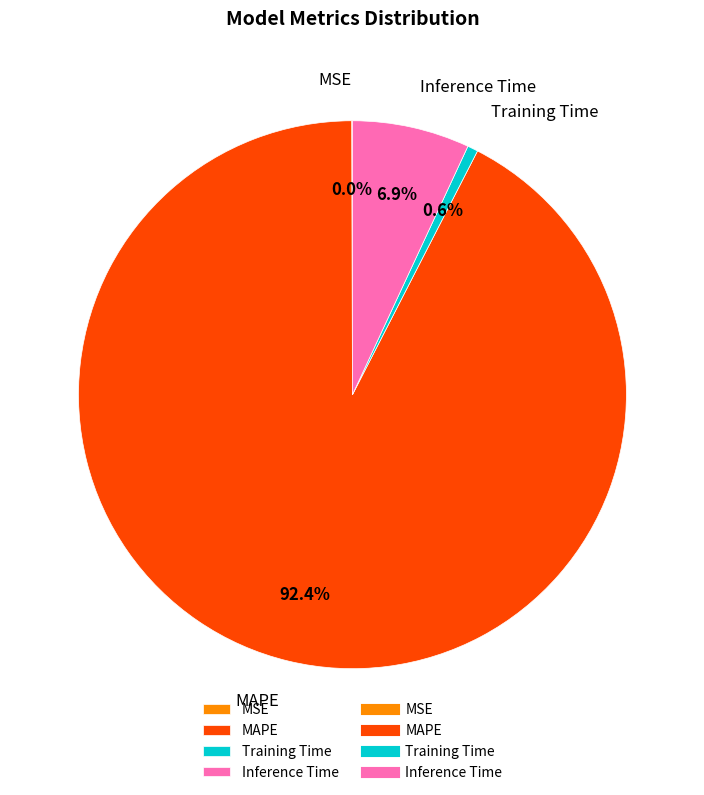

Is the sum of Training Time and Inference Time greater than half?

No